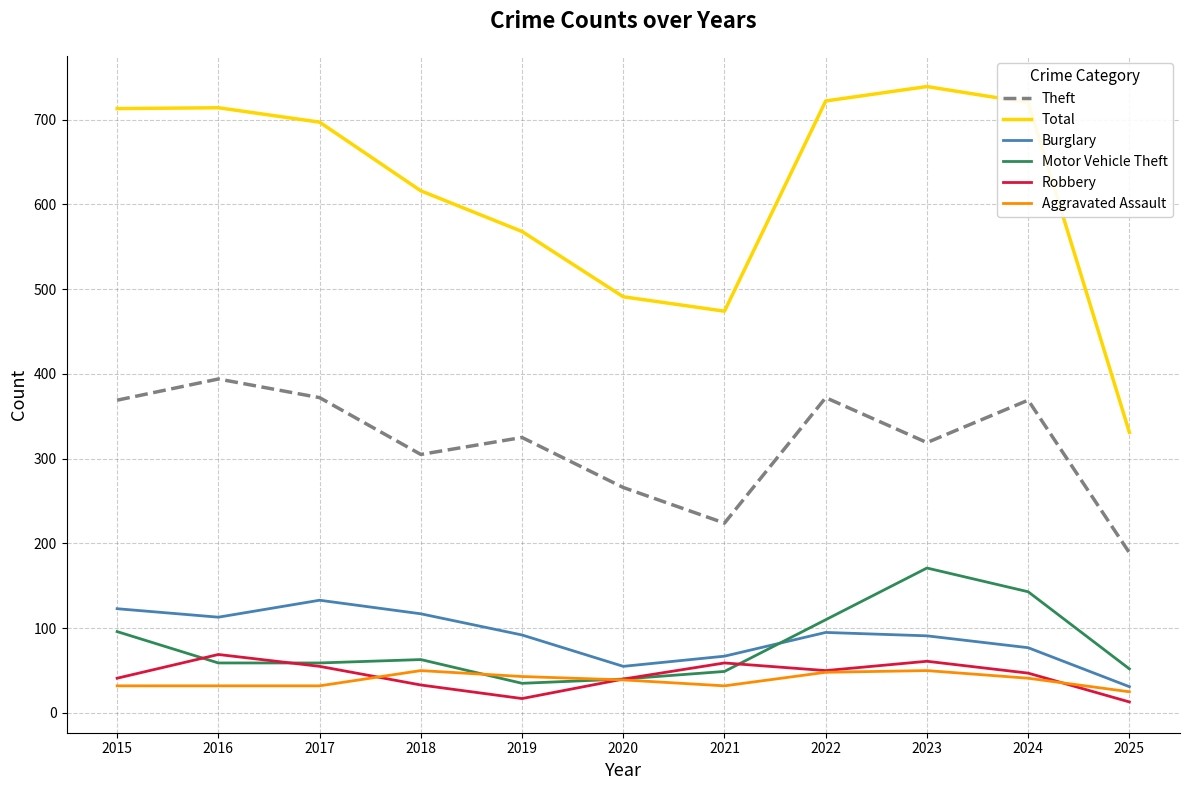

What is the lowest value of the Burglary series?

31